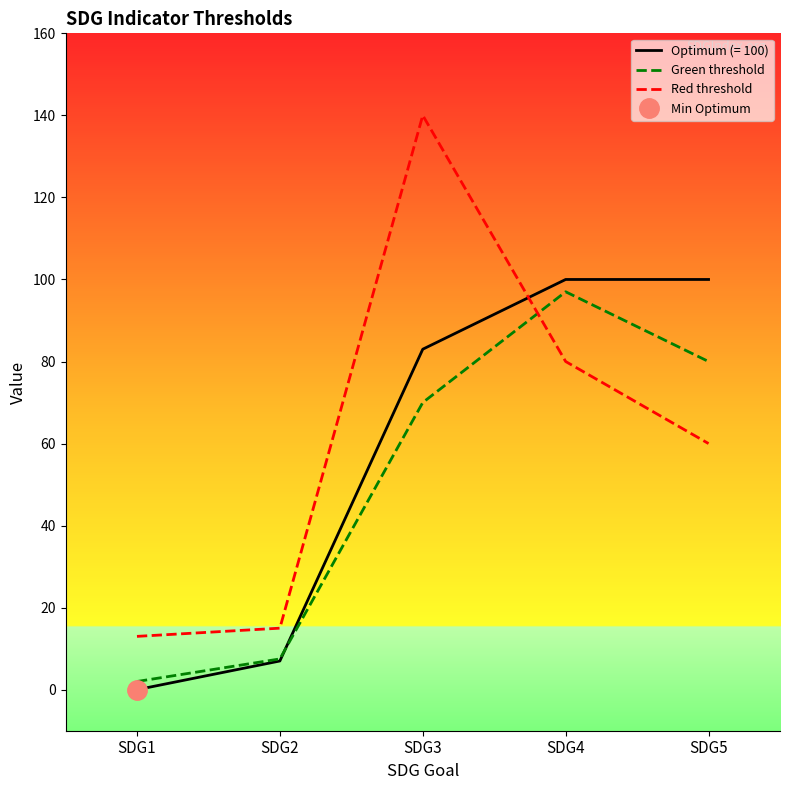

What is the value of the Red threshold point at the 3rd from the left?

140.0